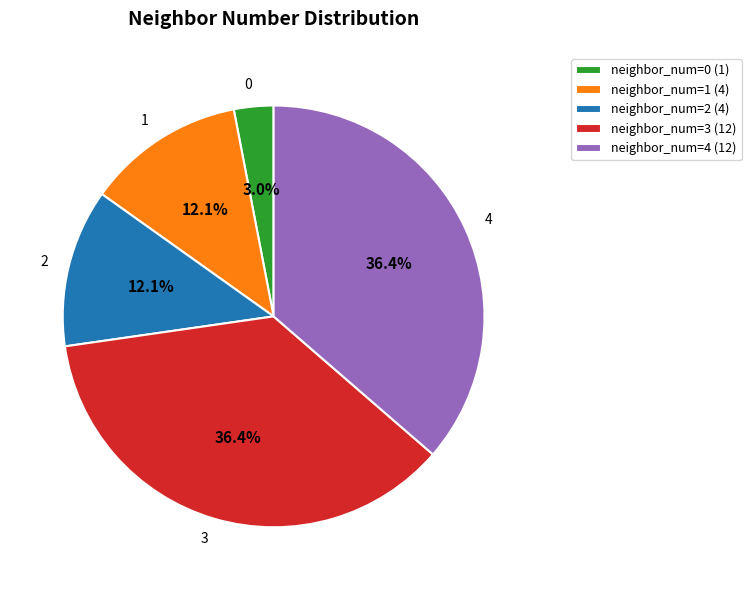

What is the ratio of the value at neighbor_num=4 (12) to the value at neighbor_num=2 (4)?

3.0